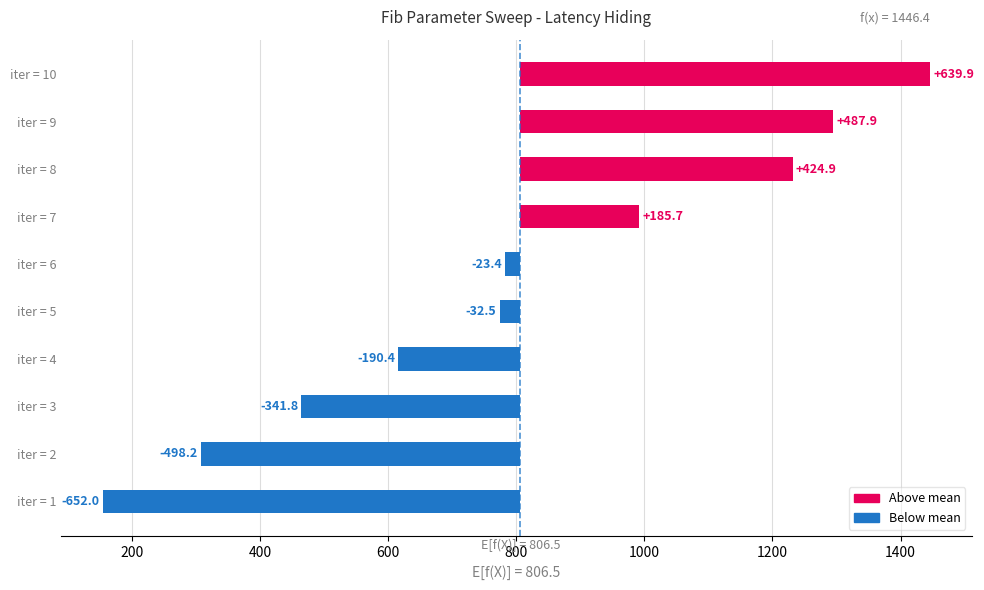

What is the value of the 10th bar from the left?

639.9